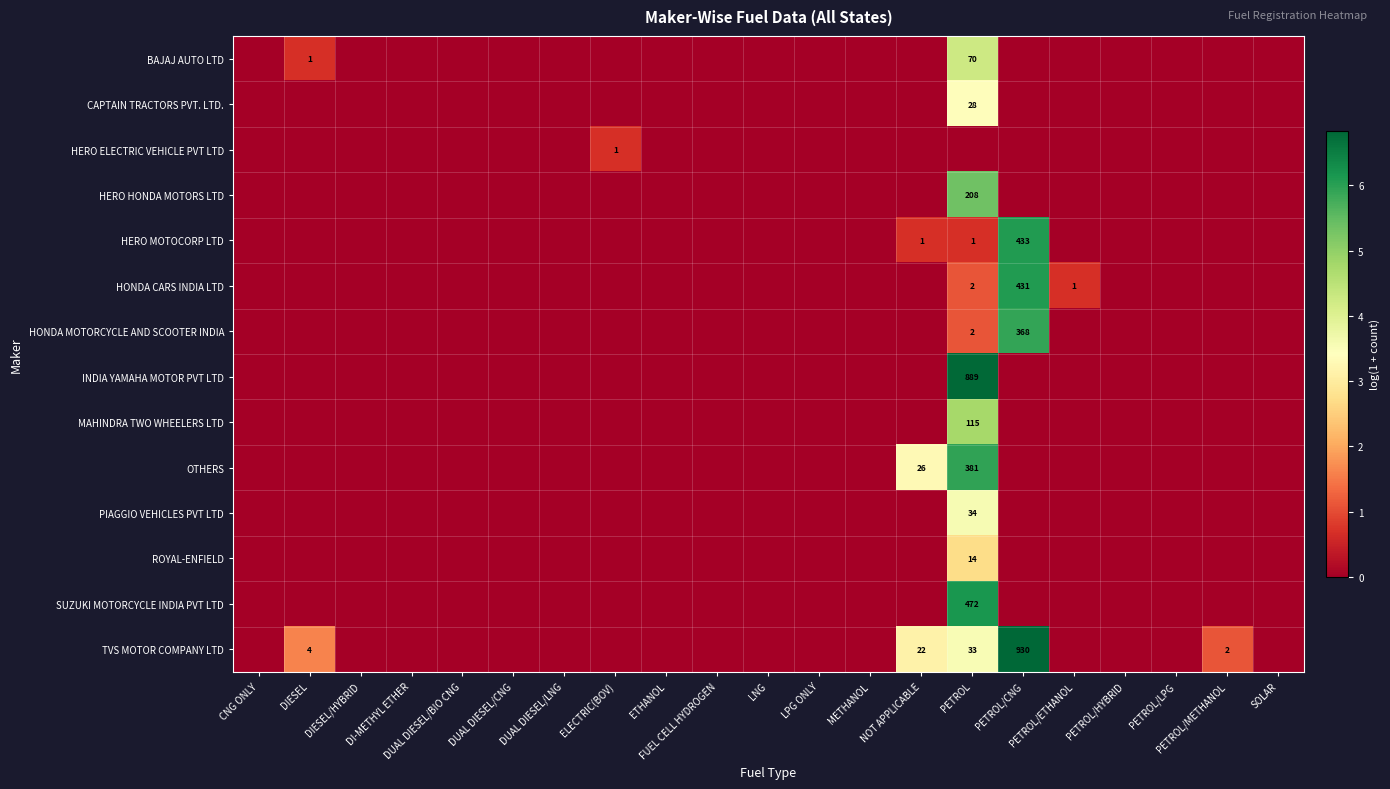

At which category does the chart reach its minimum across all series?

CNG ONLY